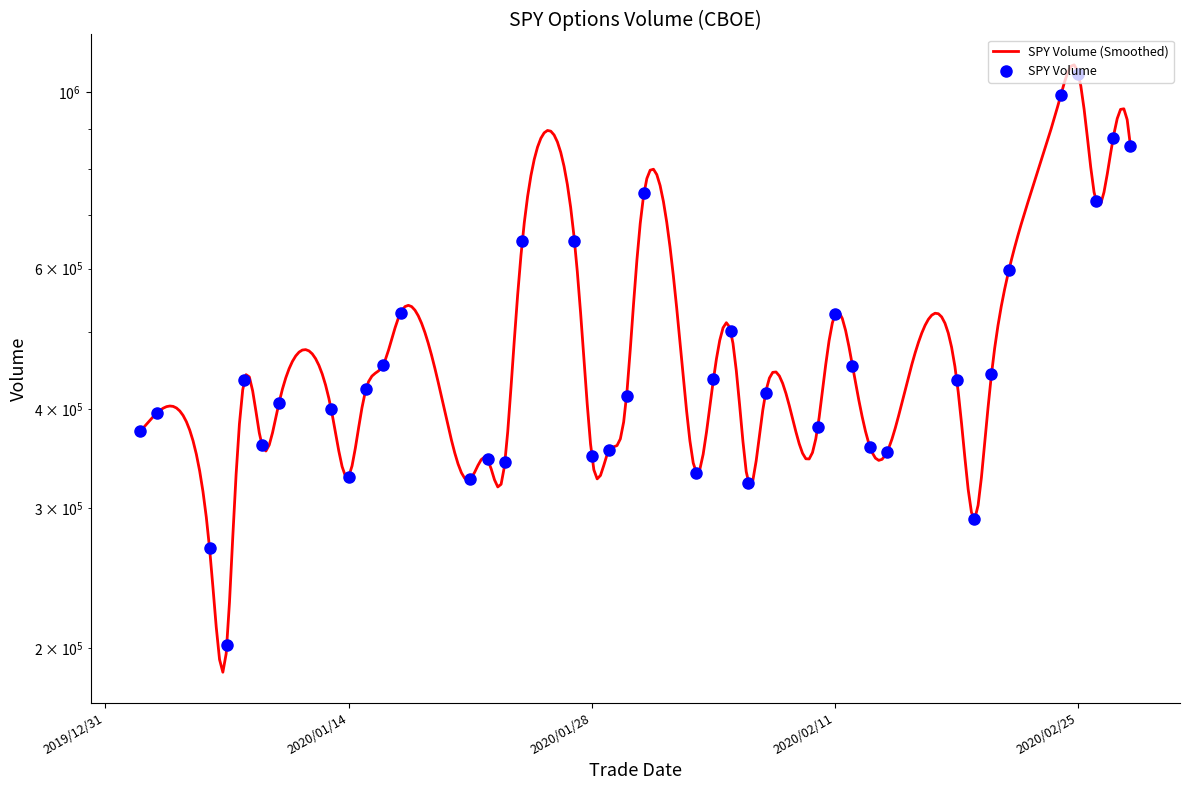

What is the average value?

477769